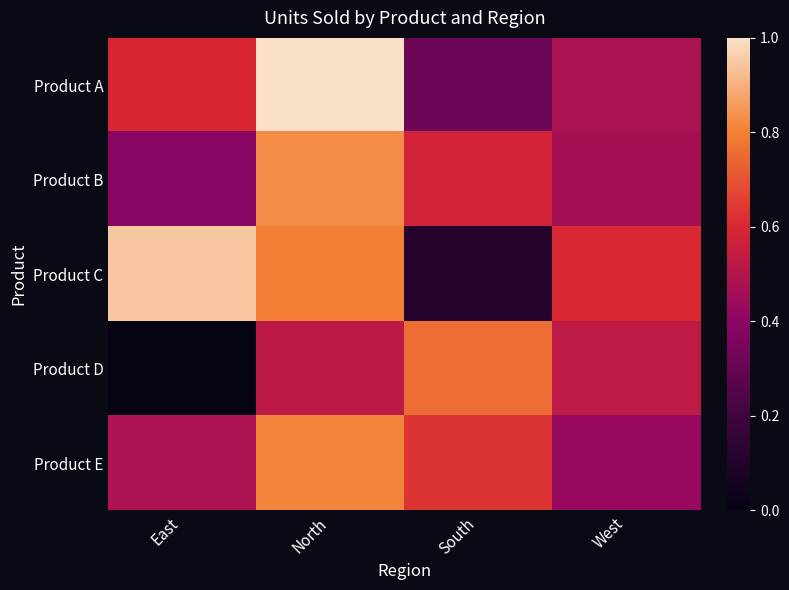

Between South and West, which is larger?

West